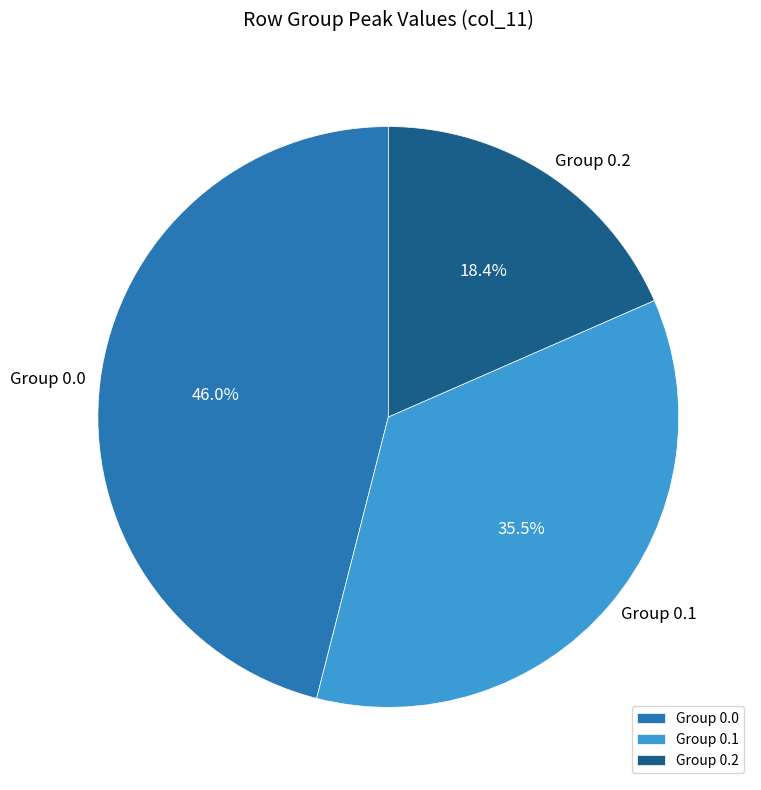

How many slices are in this pie chart?

3